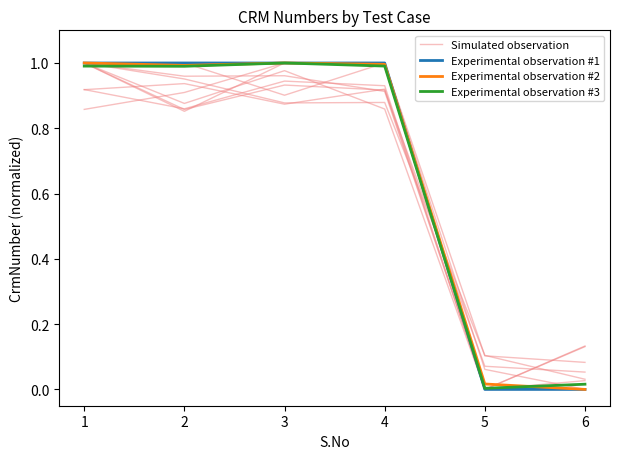

Which series has the largest total across all categories?

Experimental observation #2